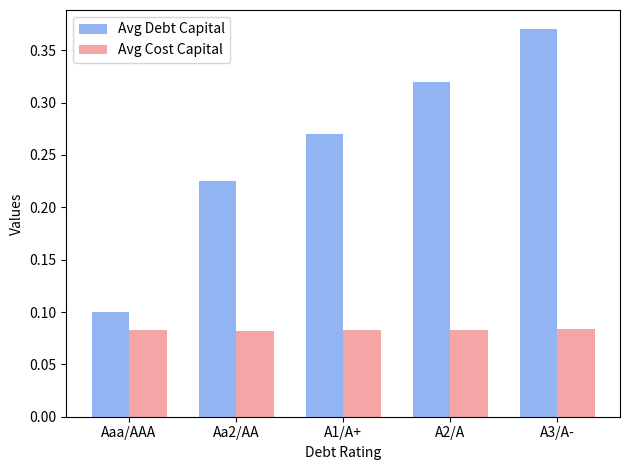

The value of Avg Cost Capital at A2/A is 0.0. True or false?

False